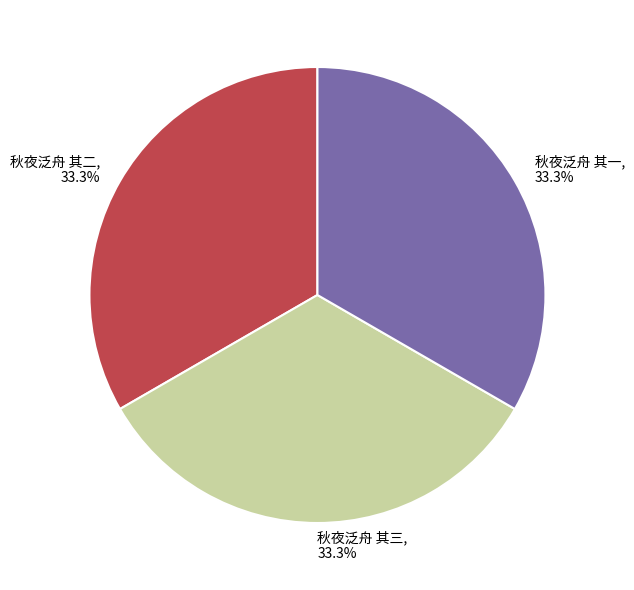

What is the total percentage of 秋夜泛舟 其一 and 秋夜泛舟 其二?

66.7%